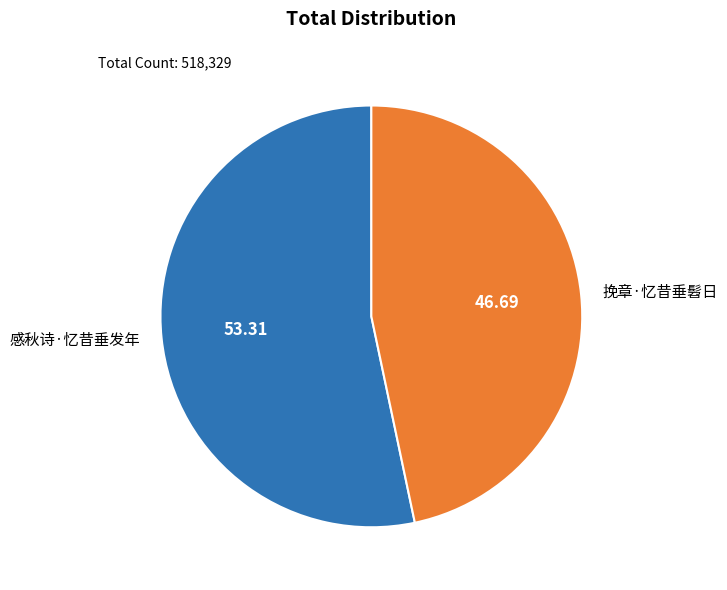

How many segments does this pie chart have?

2